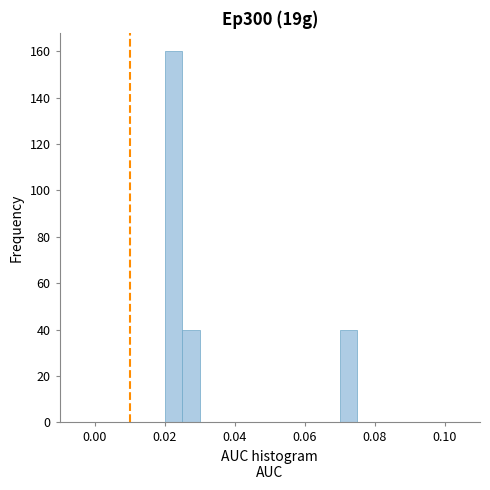

Read against the x-axis, roughly where is the centre of the tallest bar?

0.022